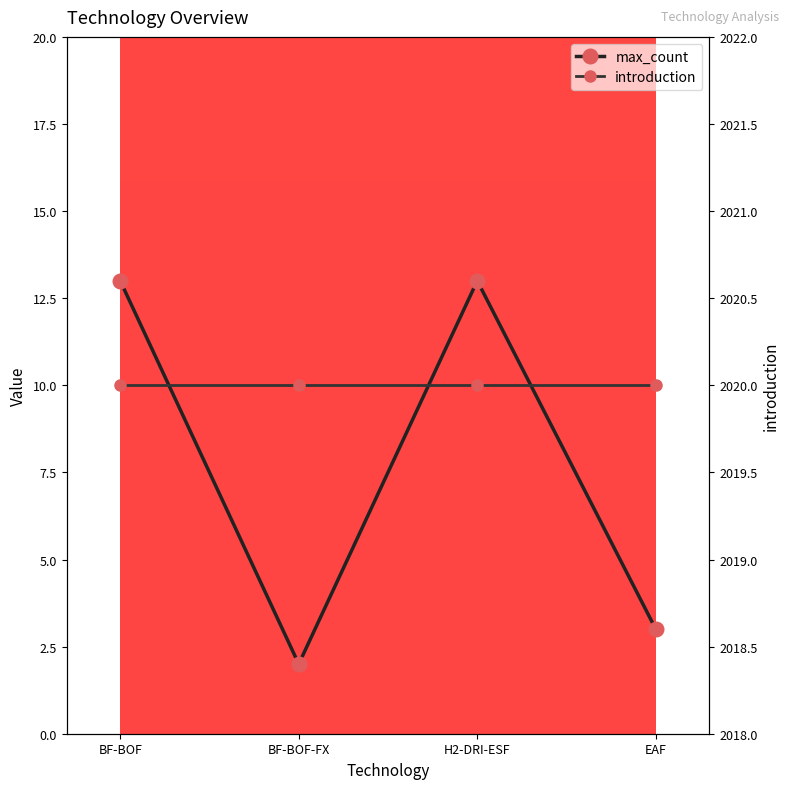

True or false: introduction and max_count intersect in this chart.

False